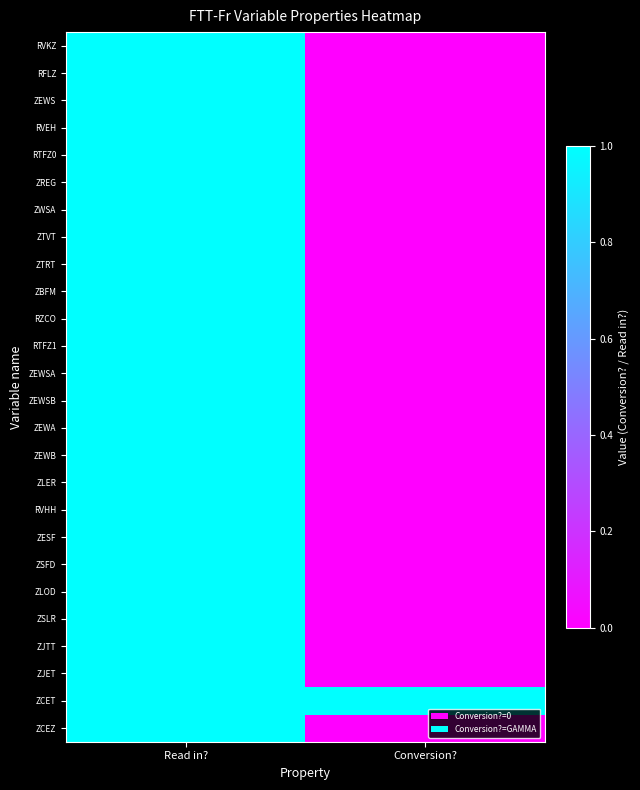

Which category has the lowest value across all series?

Conversion?